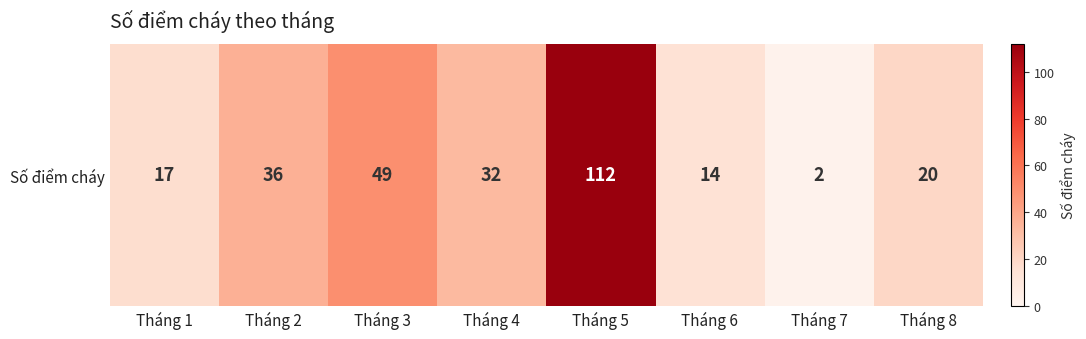

Which has a higher value, Tháng 3 or Tháng 4?

Tháng 3